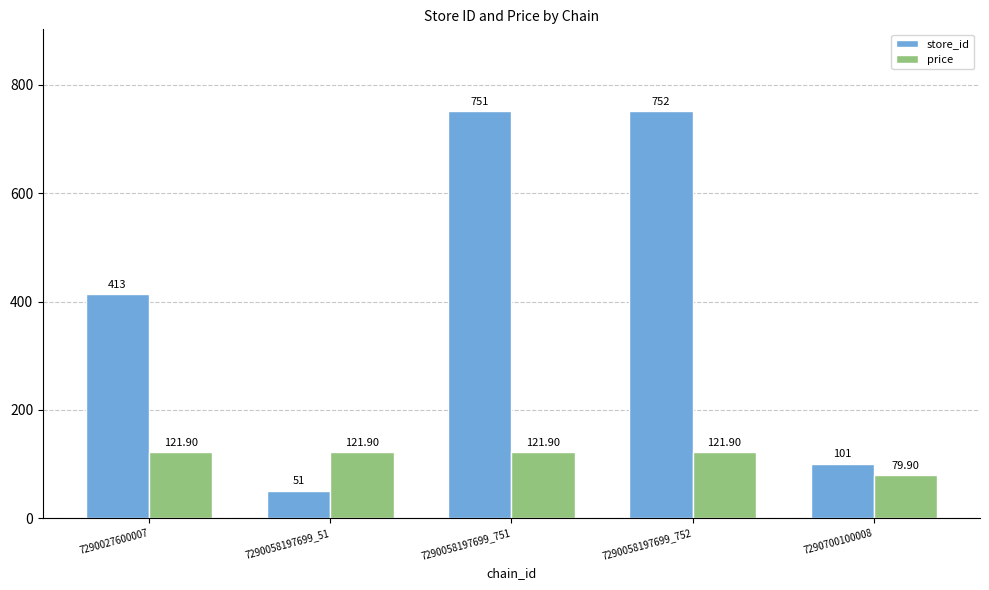

What is the difference between the store_id values at 7290058197699_752 and 7290027600007?

339.0